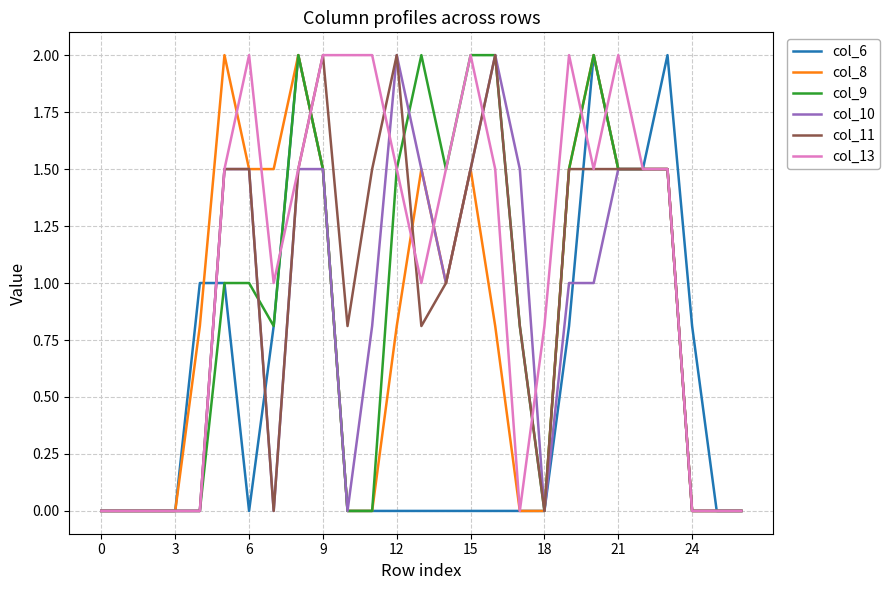

What is the maximum value shown in the chart?

2.0